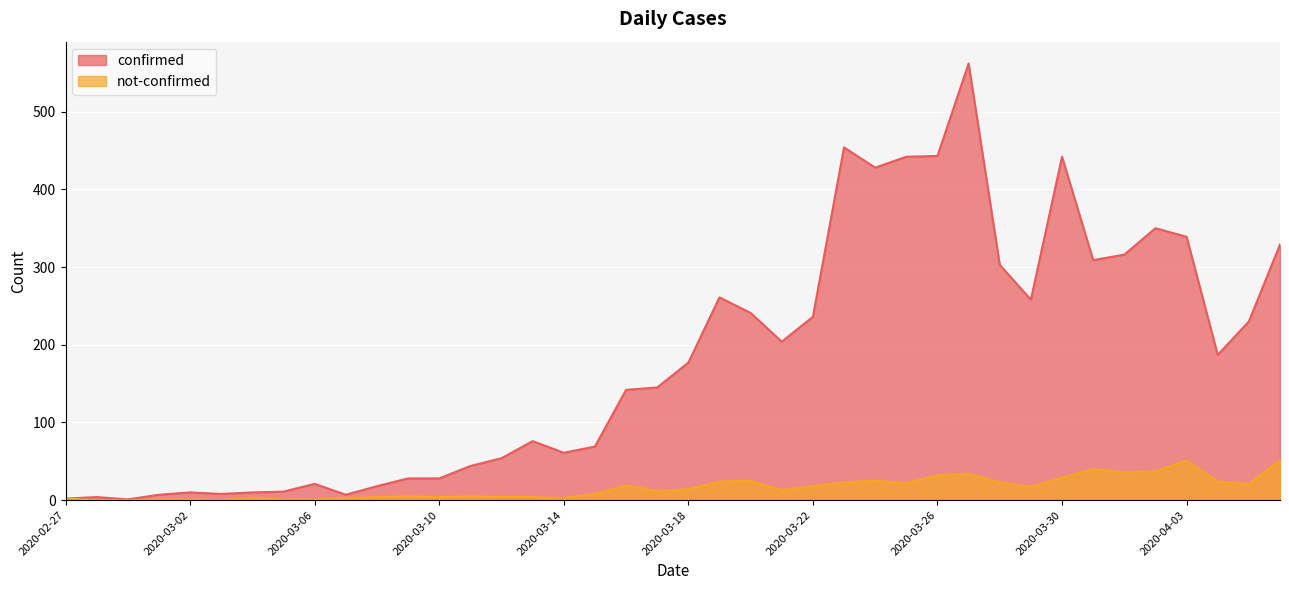

What is the difference between the maximum and minimum values in the confirmed series?

561